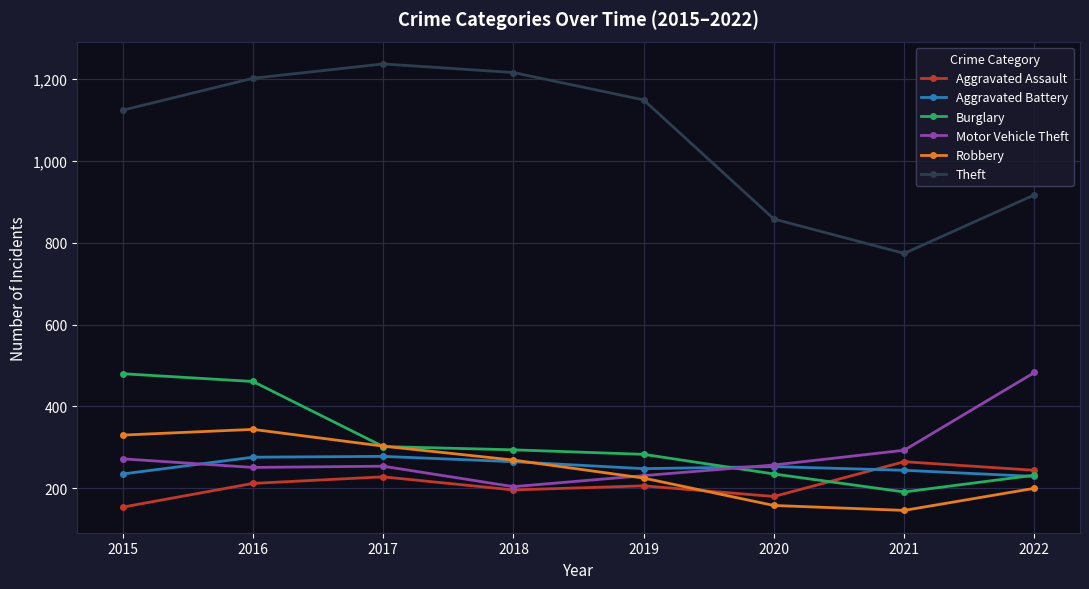

What is the total value across all series at 2016?

2746